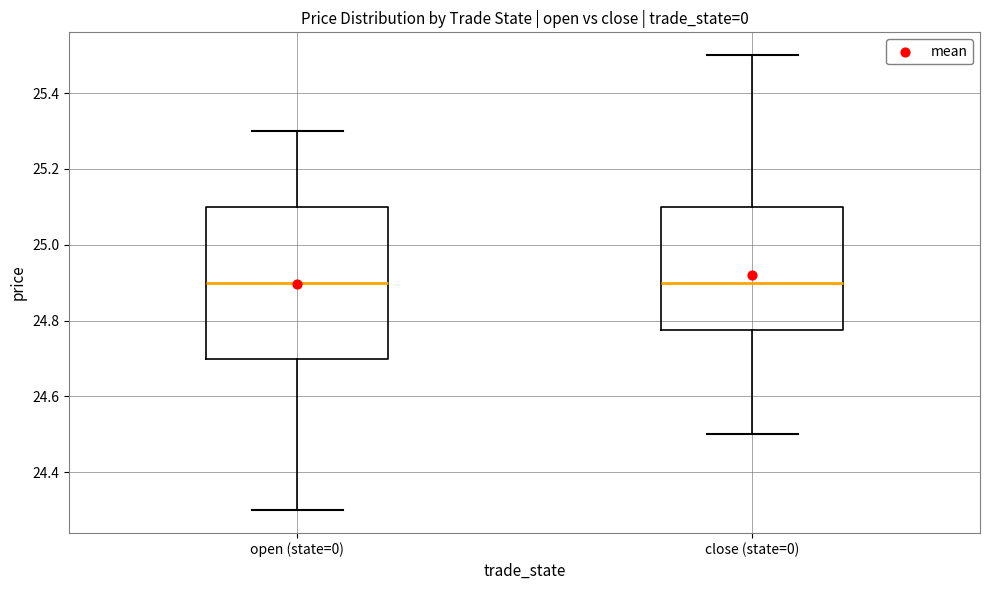

Reading left to right, transcribe this box plot: for each box, give where its median line is, the range the box spans, and where its two whiskers end, as read against the y-axis. The values are not printed on the chart, so give them approximately, as read against the axis.

open (state=0): median 24.90, box 24.70 to 25.10, whiskers 24.30 to 25.30
close (state=0): median 24.90, box 24.78 to 25.10, whiskers 24.50 to 25.50